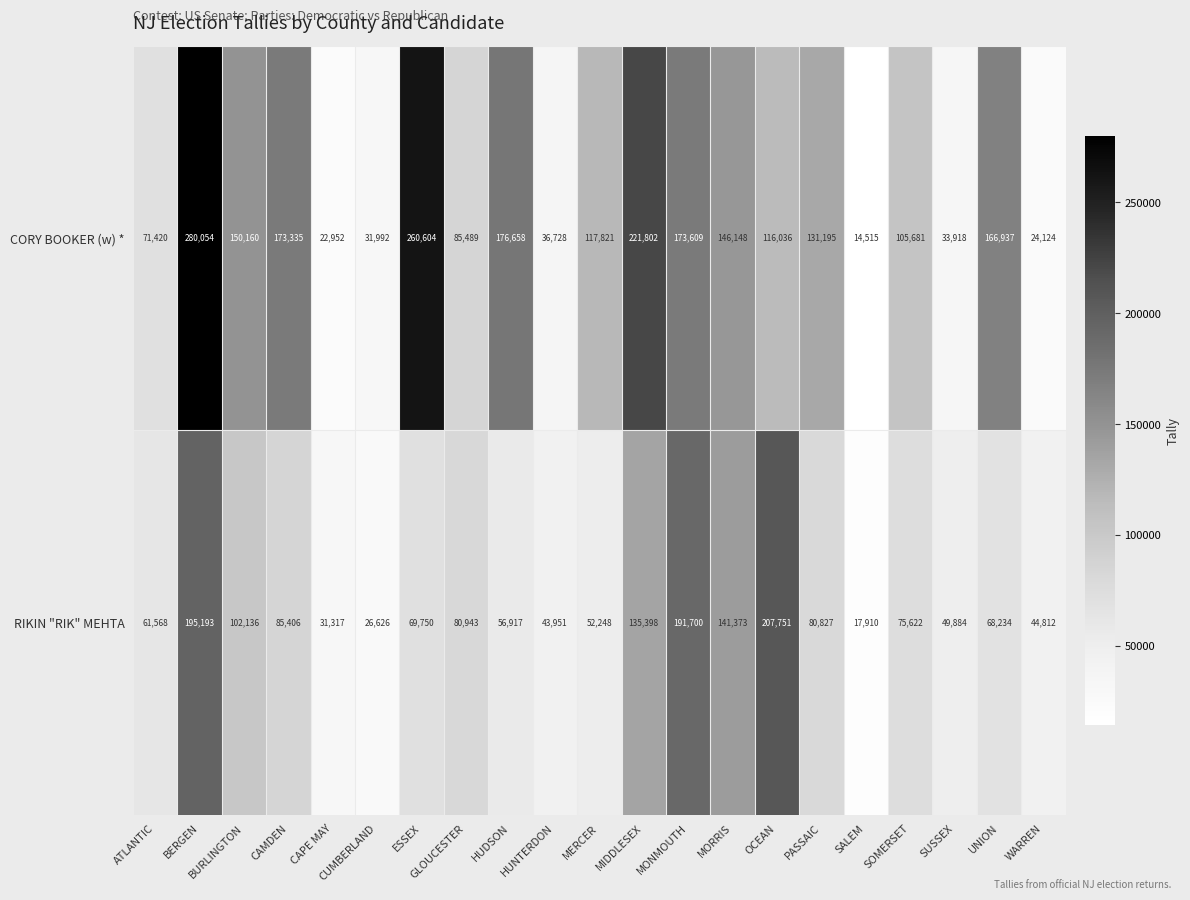

How many distinct data groups are displayed?

2